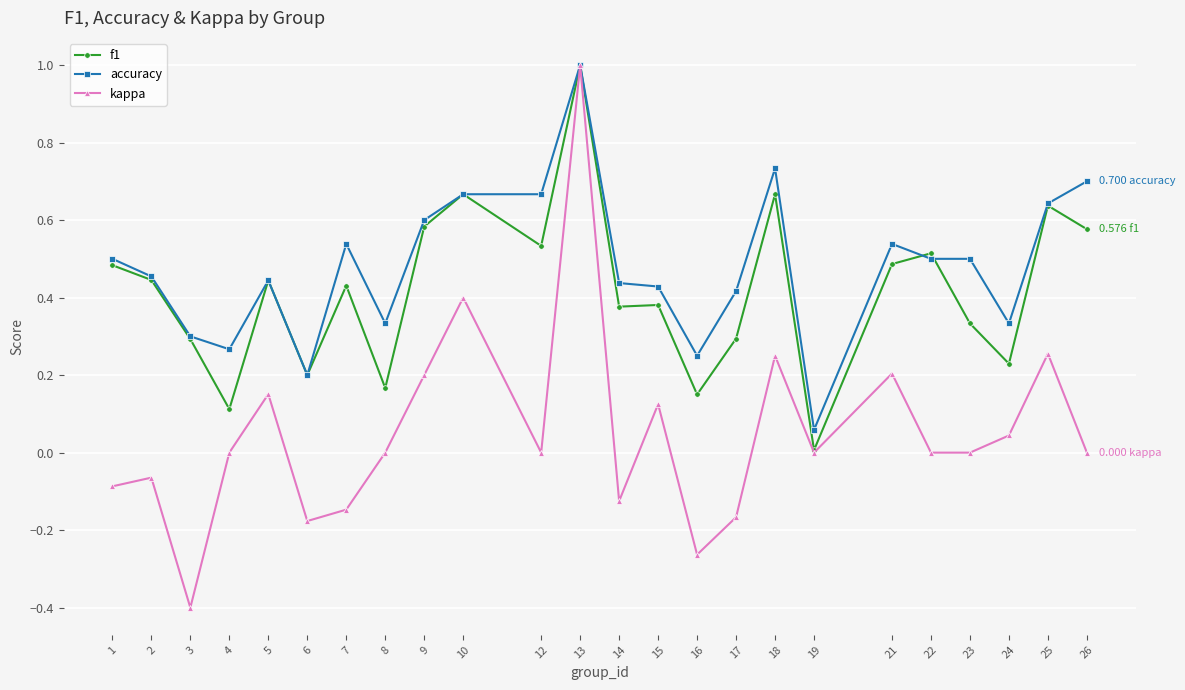

What is the minimum value shown in the chart?

-0.4